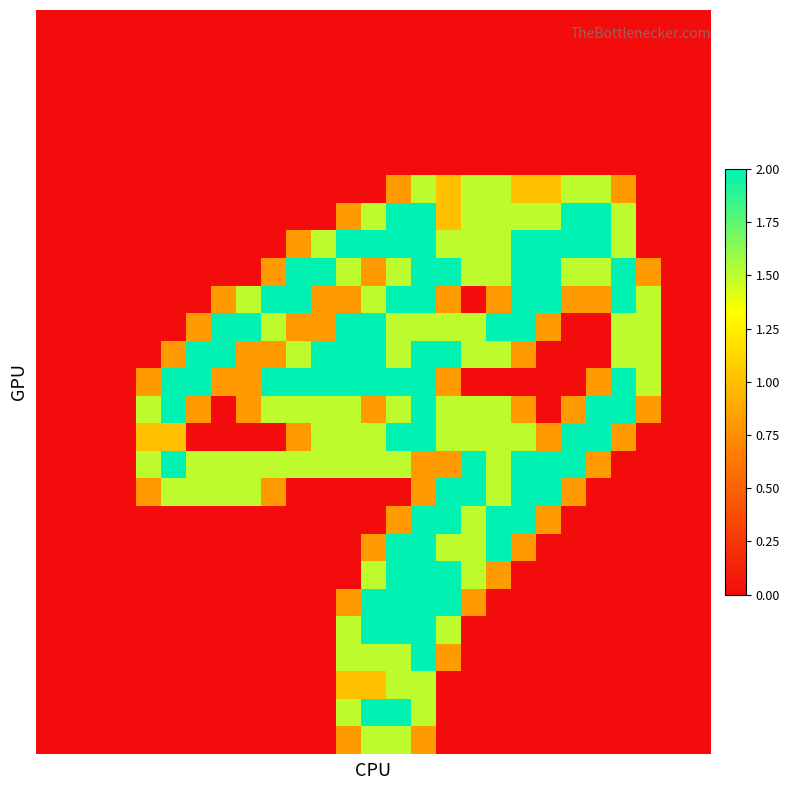

At how many categories does at least one series exceed 1?

21